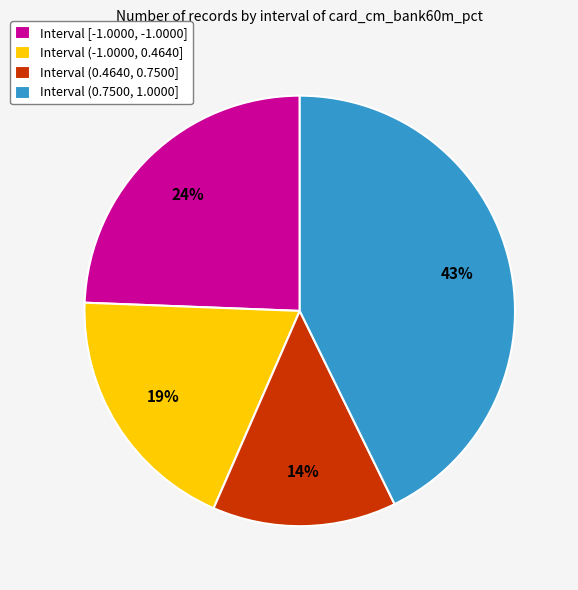

Which slice is the smallest?

Interval (0.4640, 0.7500]